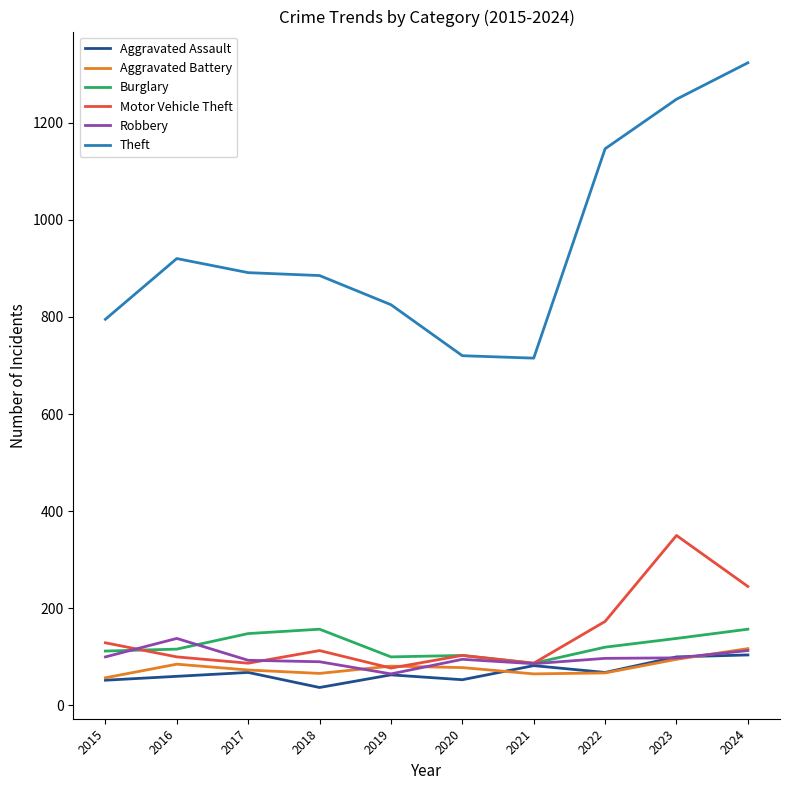

Which series changed the most between 2021 and 2022?

Theft